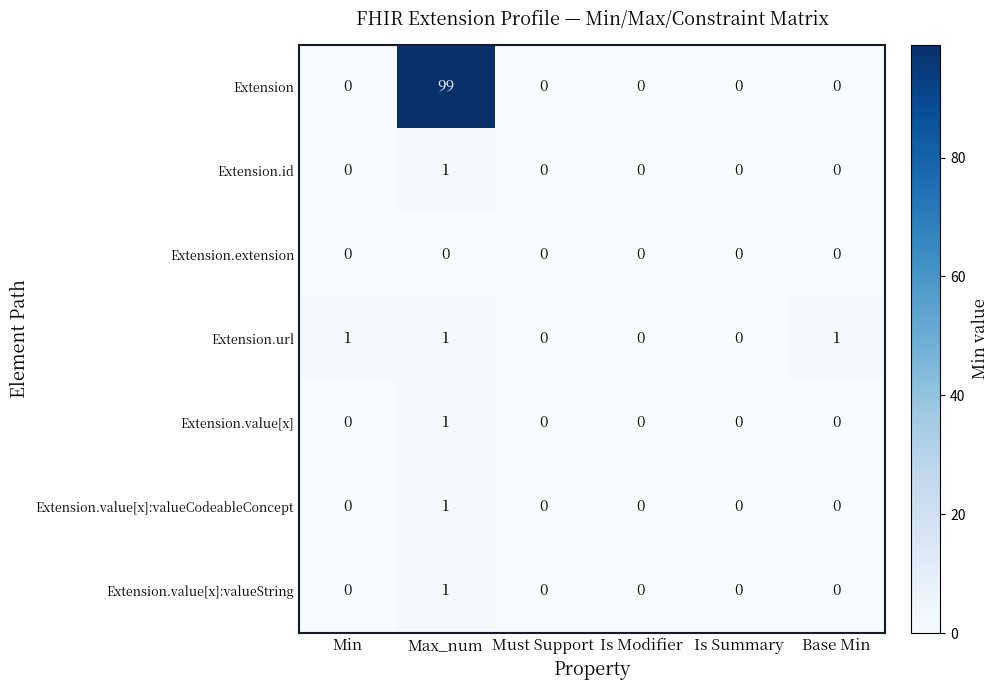

Is it true that Extension.value[x] equals 0 at Base Min?

True